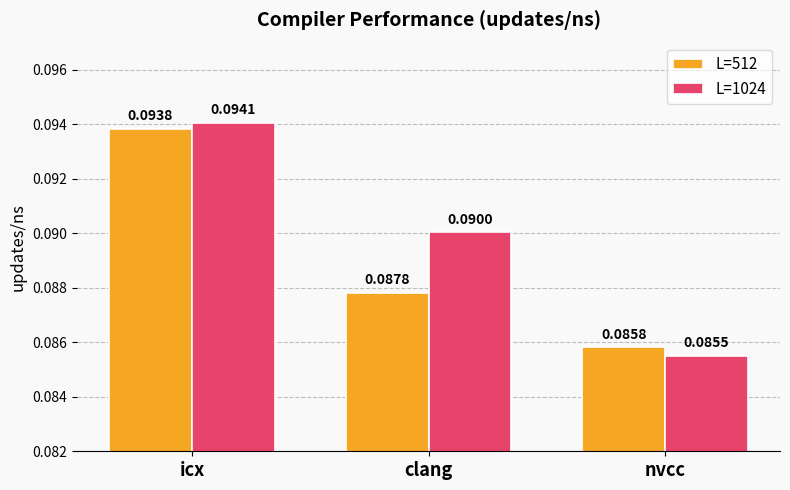

At which category is the sum across all series the highest?

icx